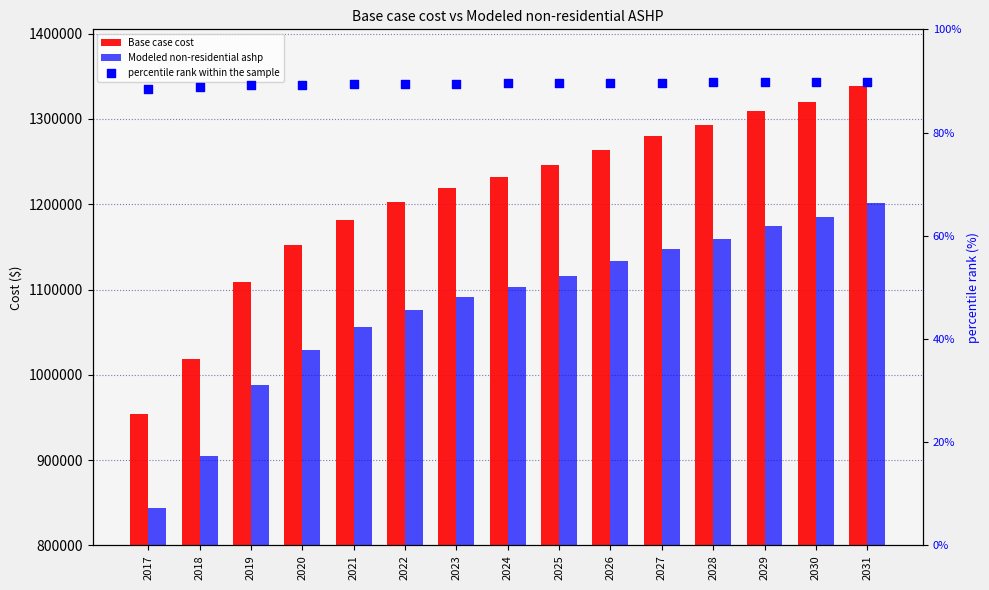

Which series has the largest total across all categories?

Base case cost